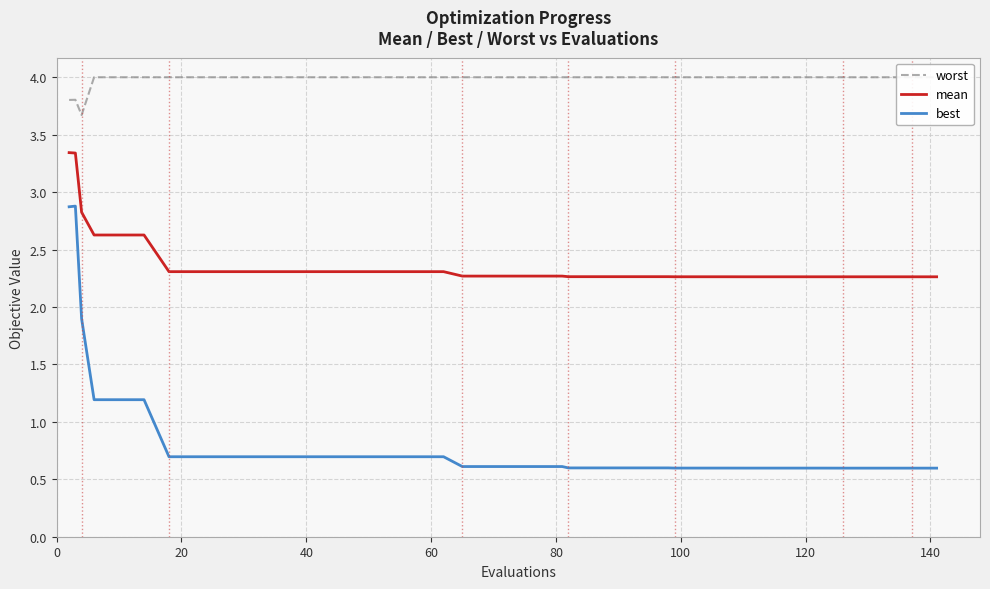

True or false: best and worst cross at least once.

False